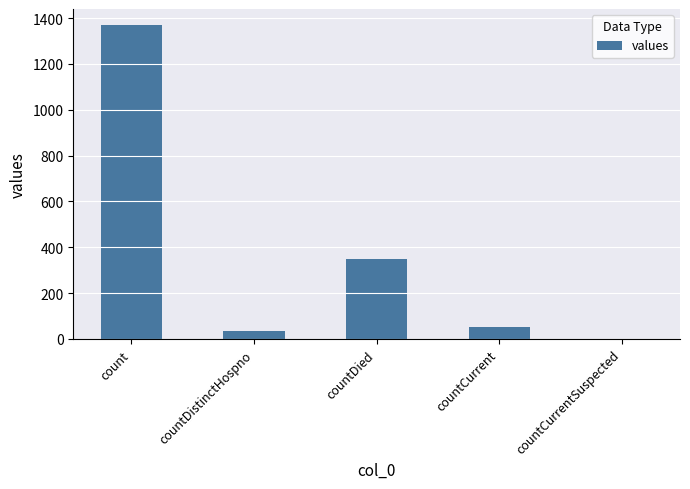

The value at countDistinctHospno is 33. True or false?

True